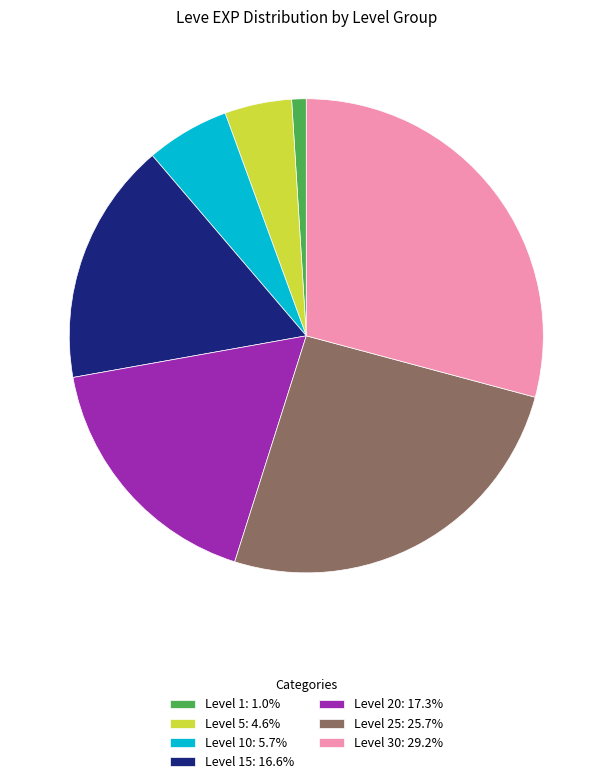

What is the ratio of the value at Level 25: 25.7% to the value at Level 30: 29.2%?

0.9